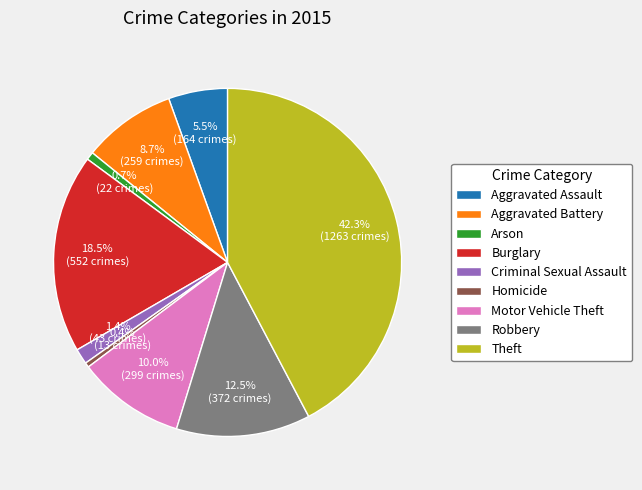

Is there a majority slice in this chart?

No